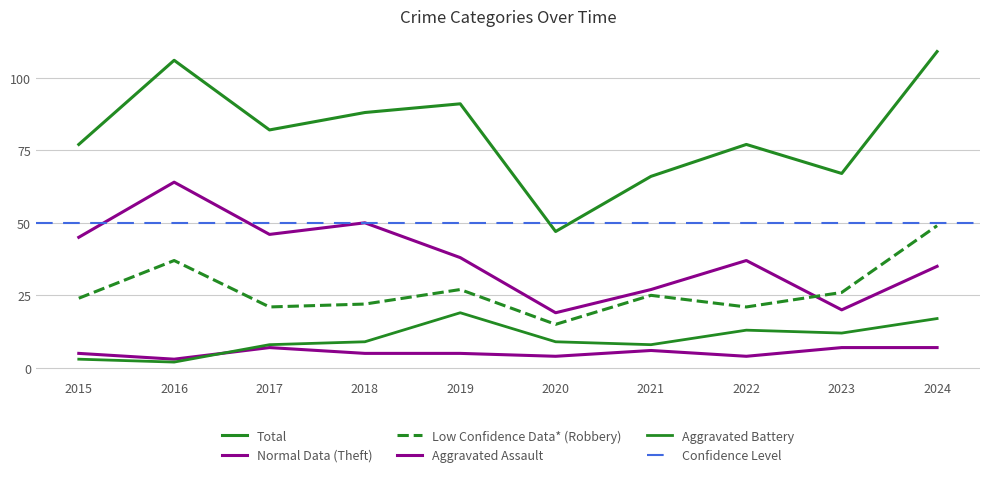

What is the sum of the Total values at 2019 and 2017?

173